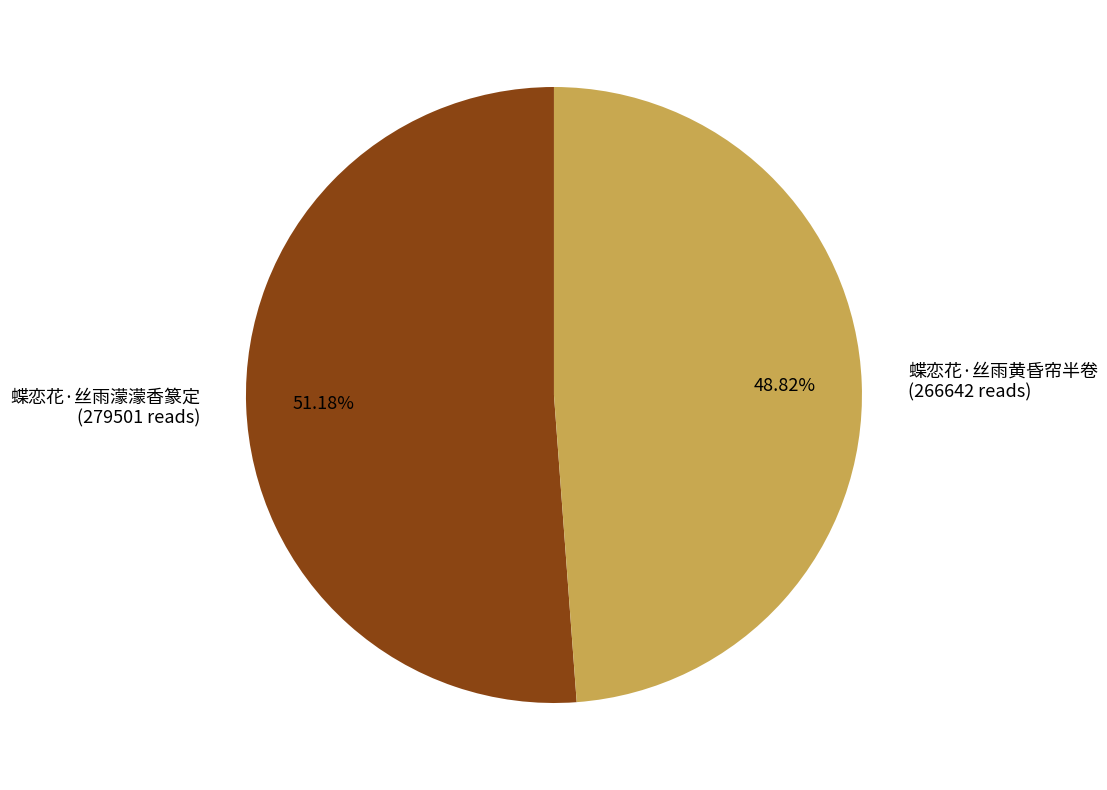

What is the largest slice in the pie chart?

蝶恋花·丝雨濛濛香篆定